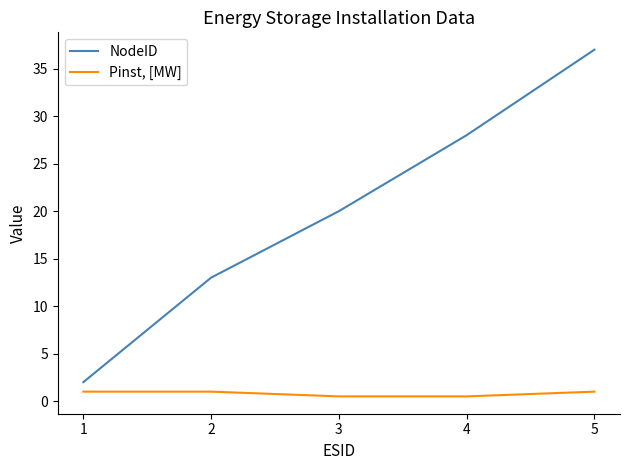

List the series in order of their overall mean, highest first.

NodeID, Pinst, [MW]